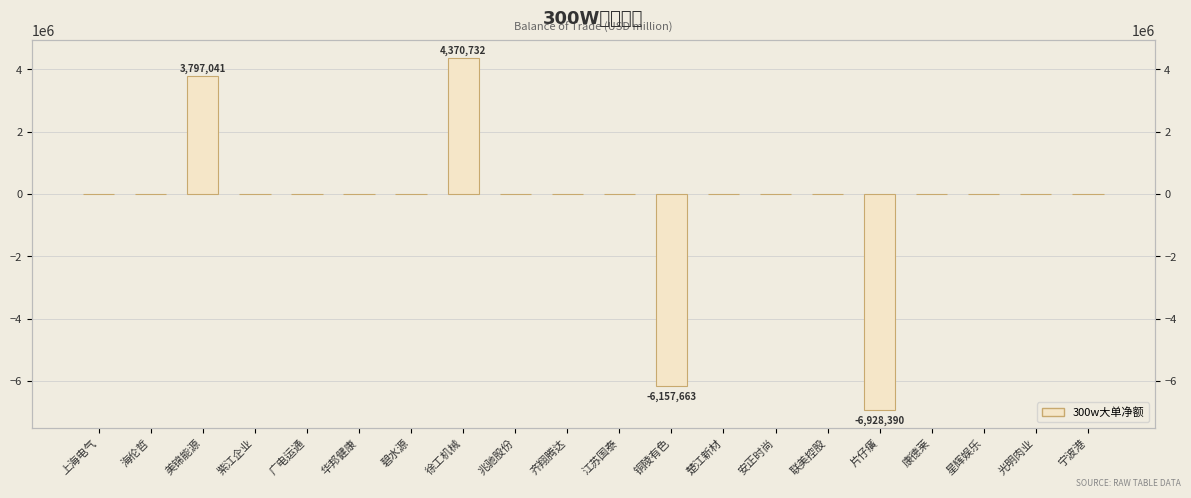

Are the bars grouped side by side (vs. stacked)?

No